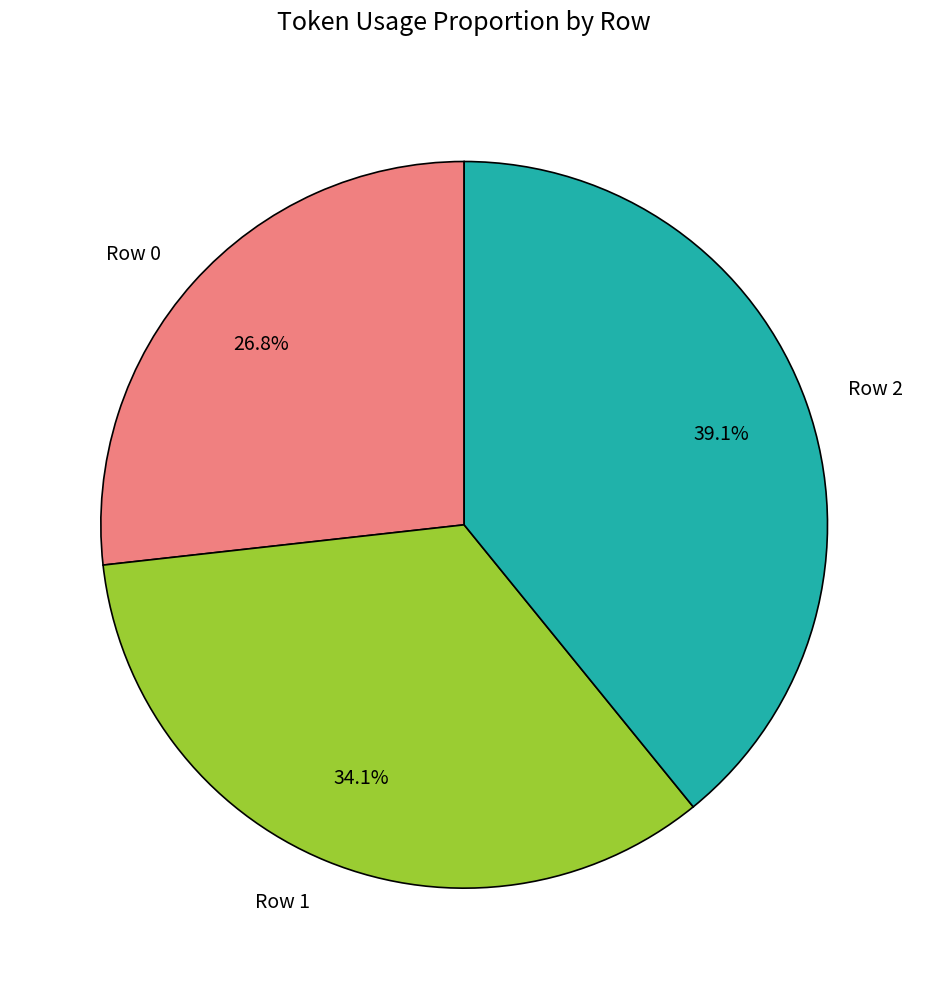

Combined, do Row 2 and Row 1 account for over 50%?

Yes